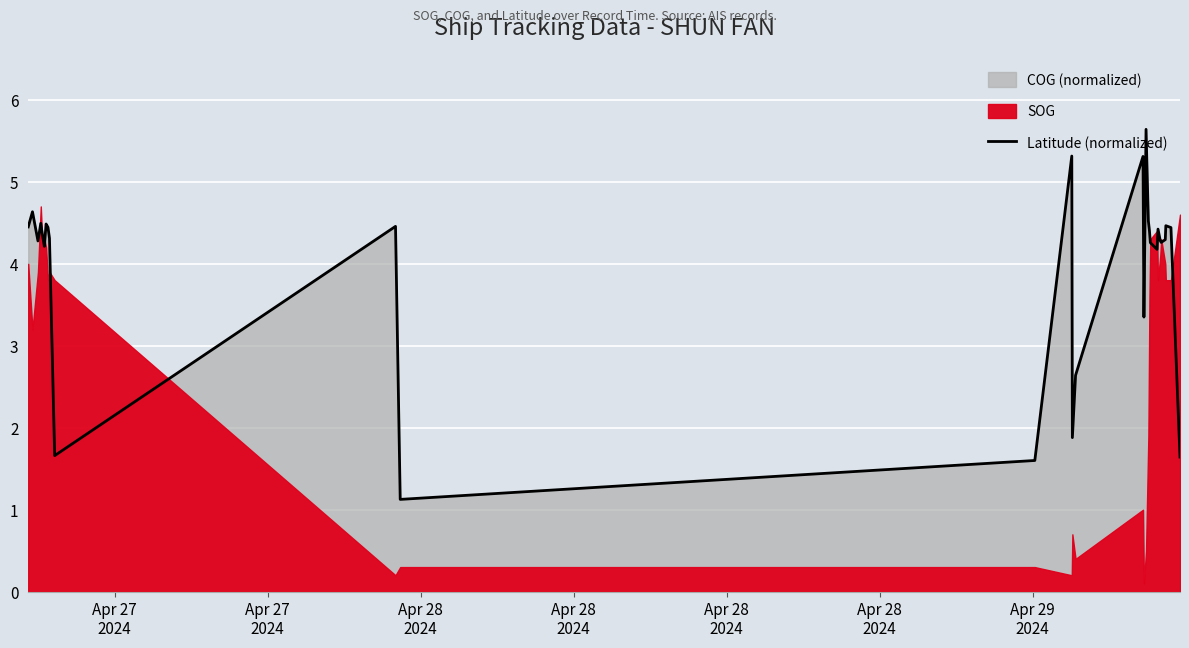

The chart shows a value of 6.3 at 27. True or false?

False